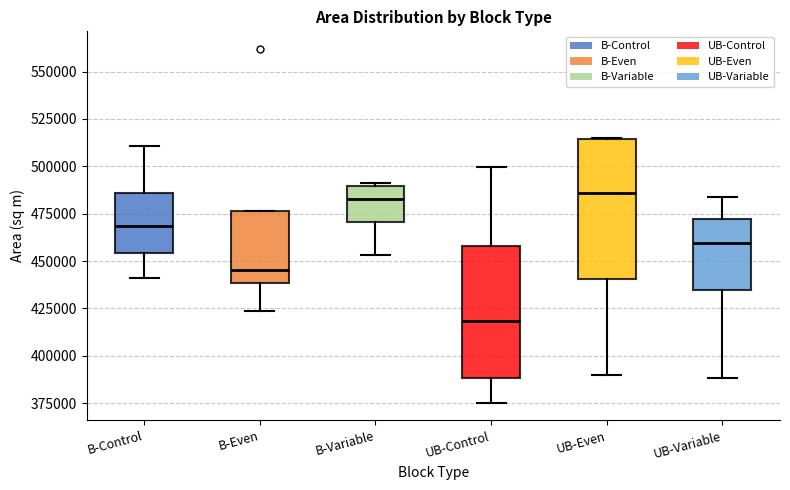

Reading left to right, read every box against the y-axis: the position of its median line, the range the box covers, and the ends of its whiskers. The values are not printed on the chart, so give them approximately, as read against the axis.

B-Control: median 470000, box 455000 to 485000, whiskers 440000 to 510000
B-Even: median 445000, box 440000 to 475000, whiskers 425000 to 475000
B-Variable: median 485000, box 470000 to 490000, whiskers 455000 to 490000 (just above the box's upper edge)
UB-Control: median 420000, box 390000 to 460000, whiskers 375000 to 500000
UB-Even: median 485000, box 440000 to 515000, whiskers 390000 to 515000
UB-Variable: median 460000, box 435000 to 470000, whiskers 390000 to 485000